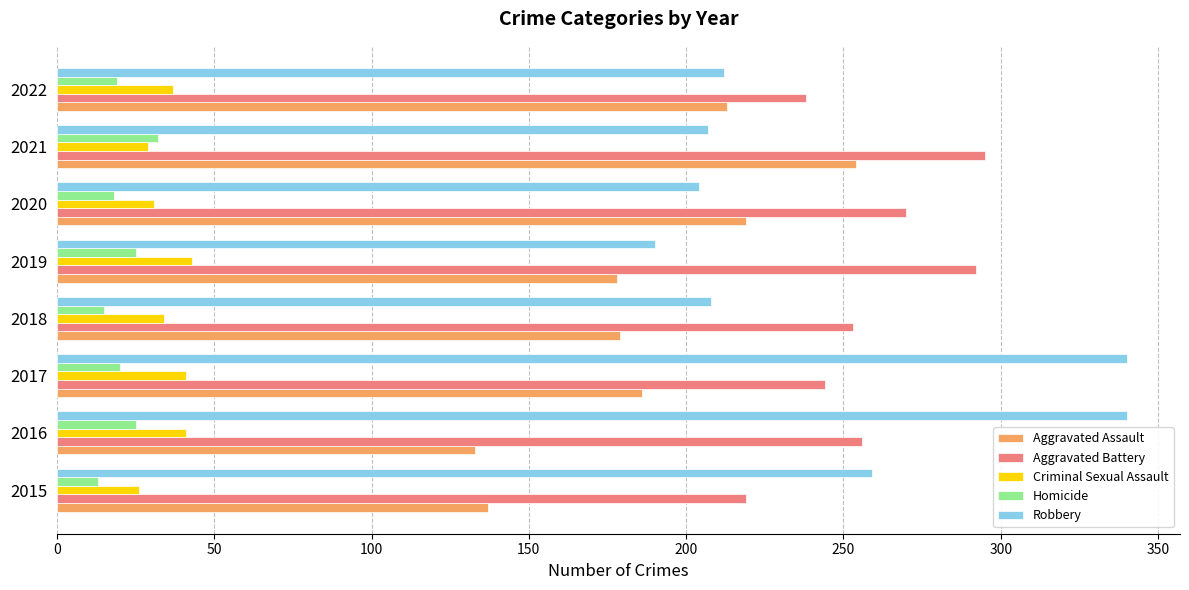

How many series are shown in this chart?

5